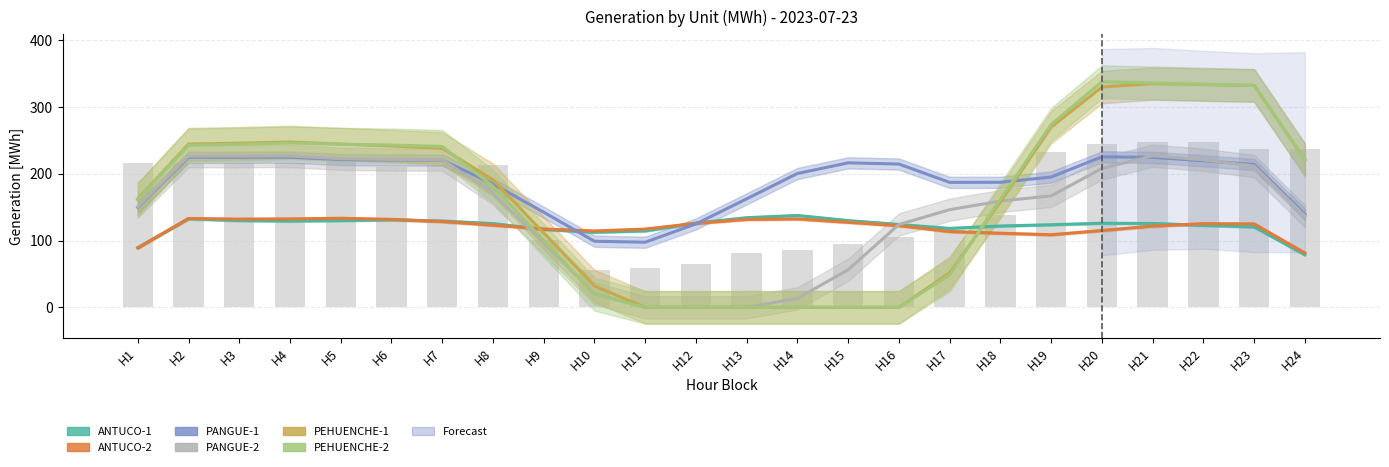

At how many categories does at least one series exceed 207?

14